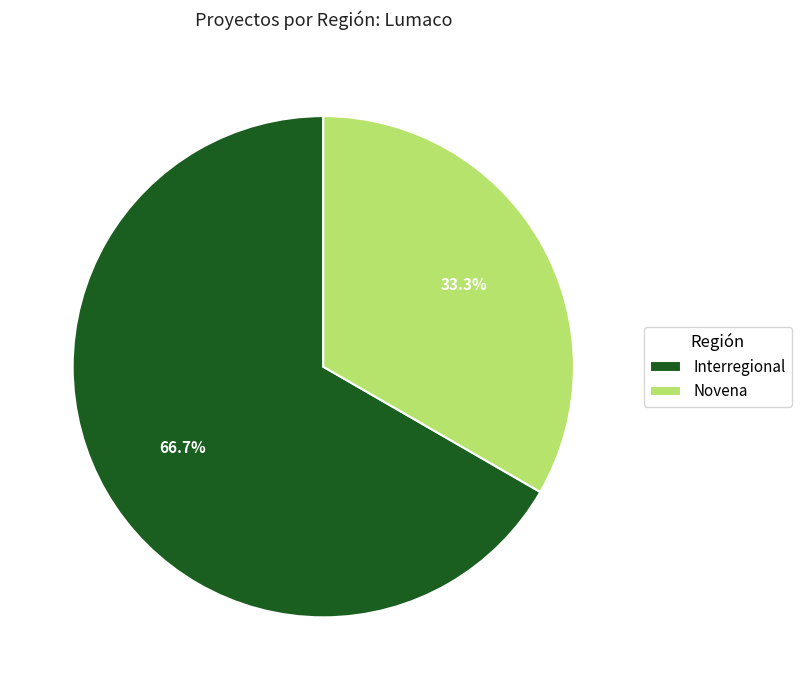

Which slice represents more than half of the pie?

Interregional